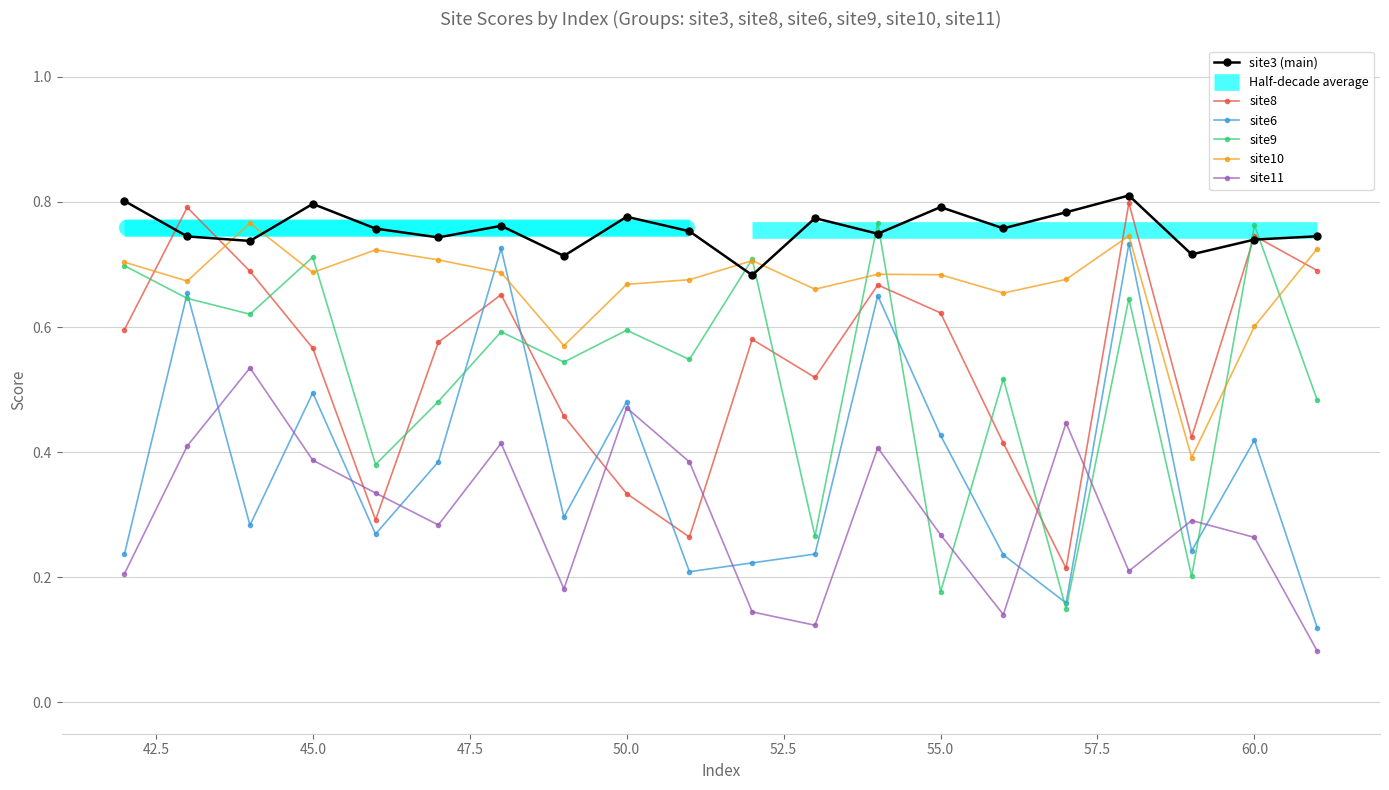

Which category has the lowest value in the site11 series?

61